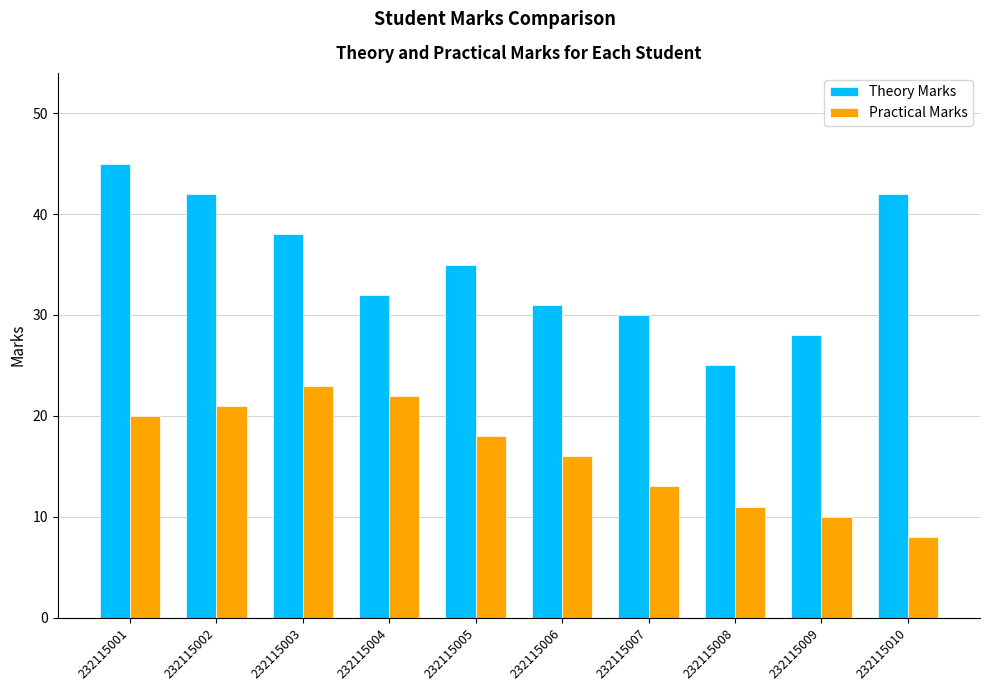

Which series changed the most between 232115003 and 232115005?

Practical Marks